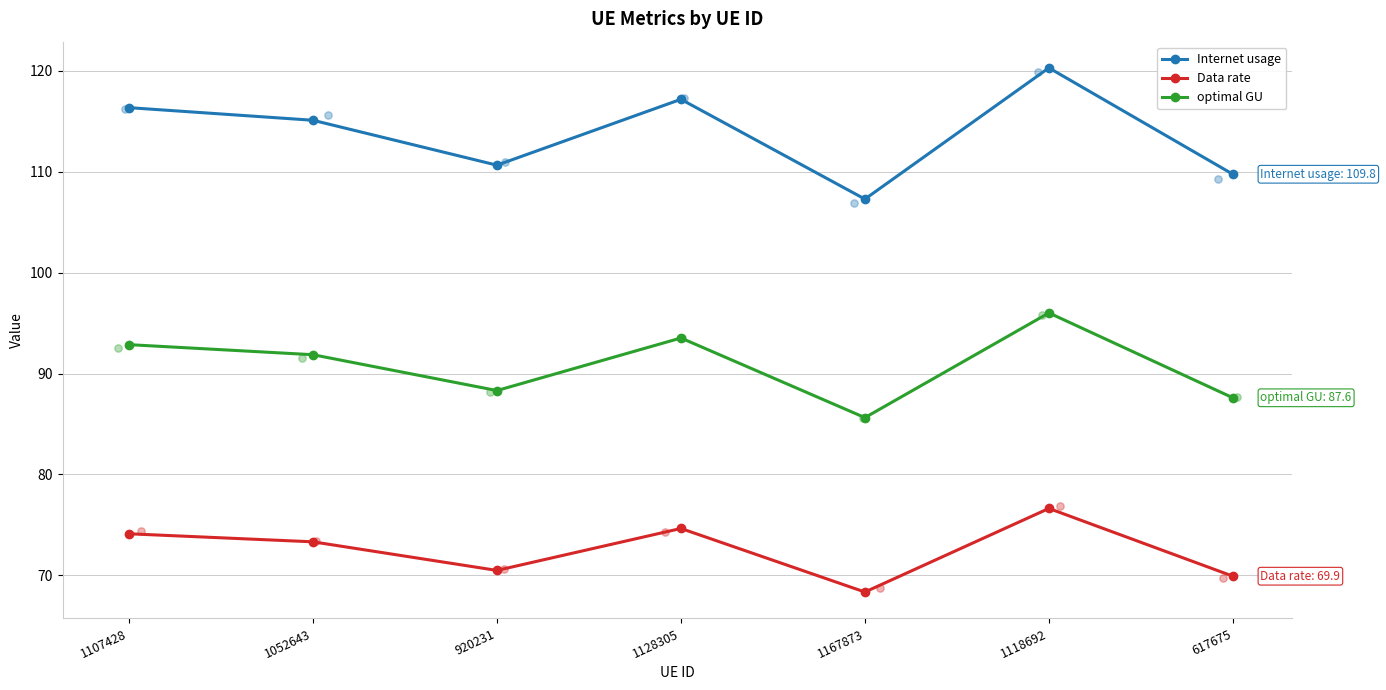

Which series has the largest total across all categories?

Internet usage